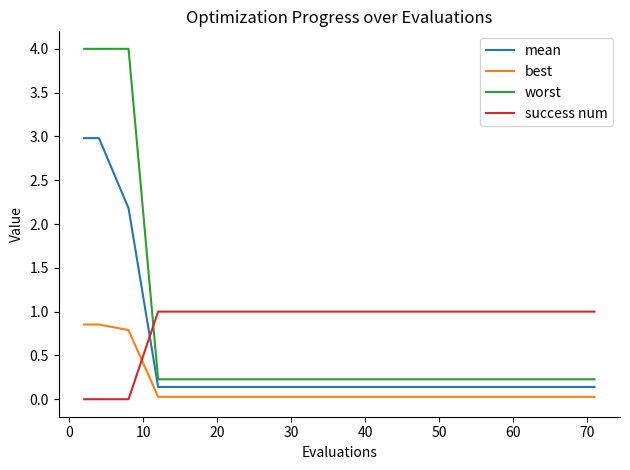

Rank the series by their maximum value, from lowest to highest.

best, success num, mean, worst